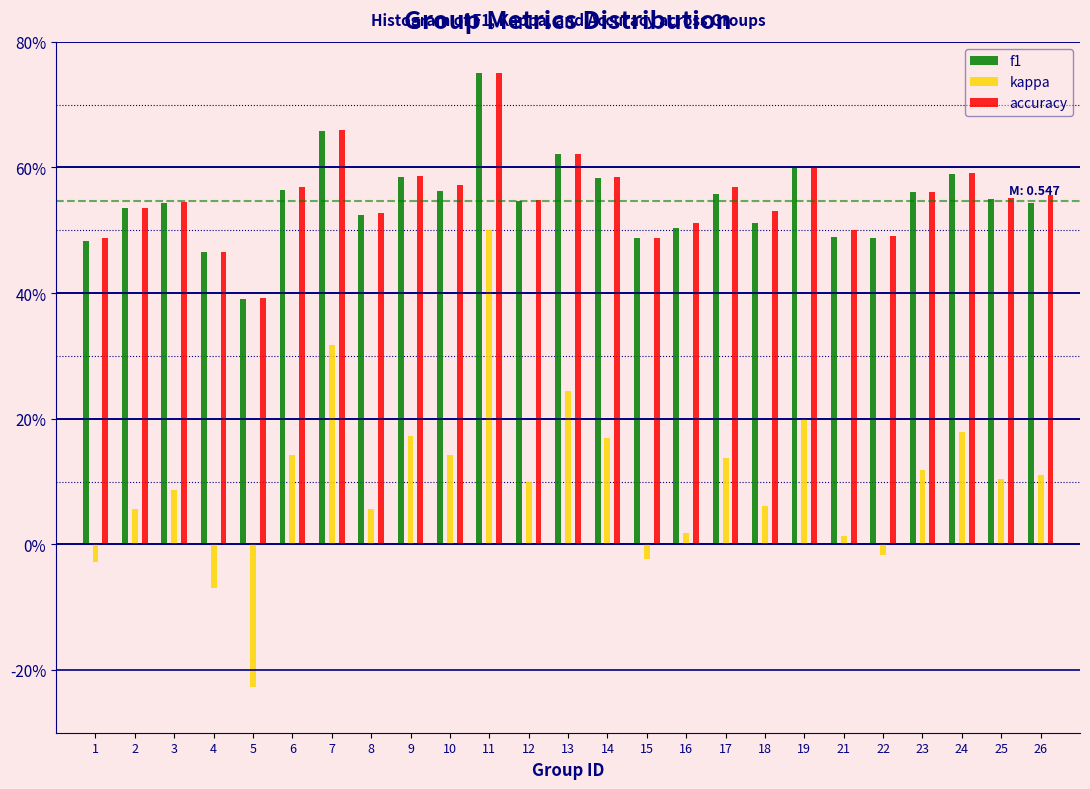

Does the chart contain any negative values?

Yes